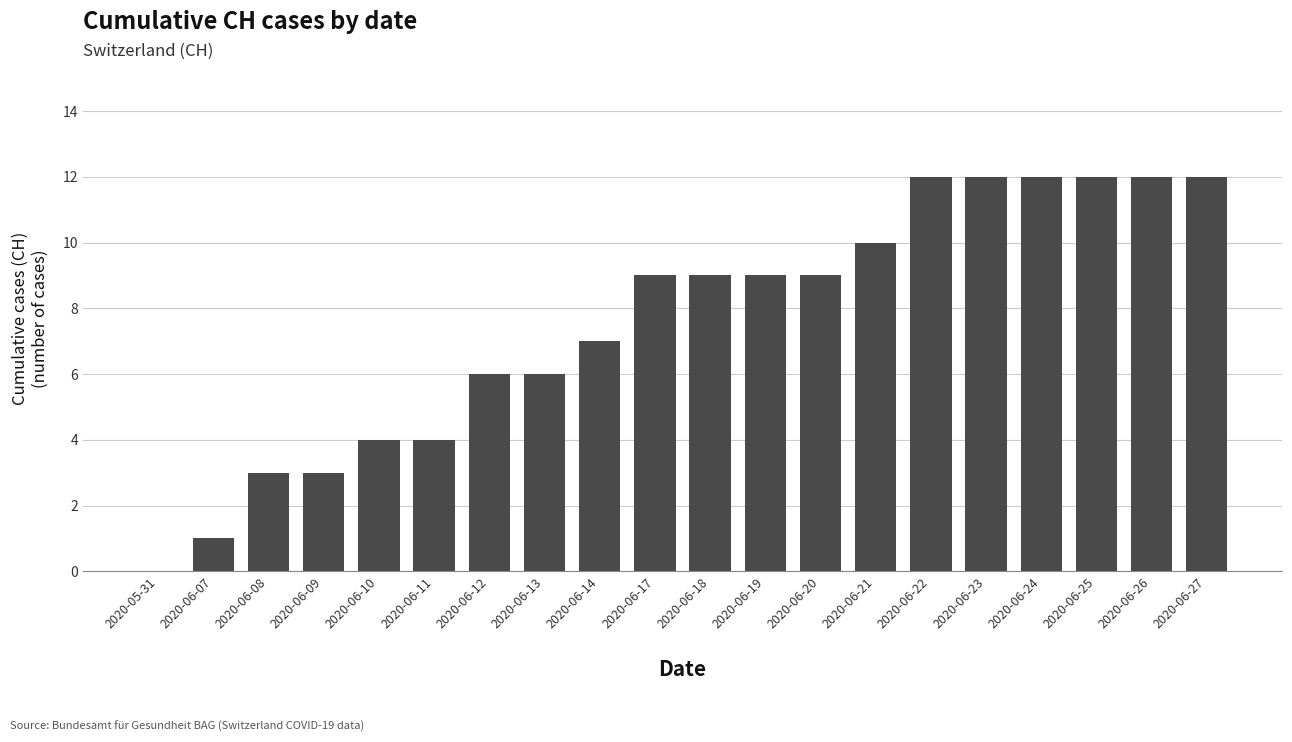

The value at 2020-06-19 is 9. True or false?

True